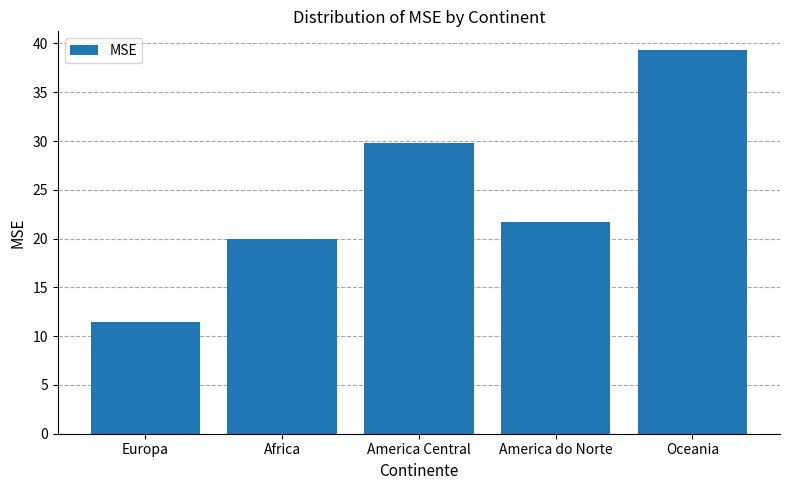

What is the difference between the maximum and minimum values?

27.9